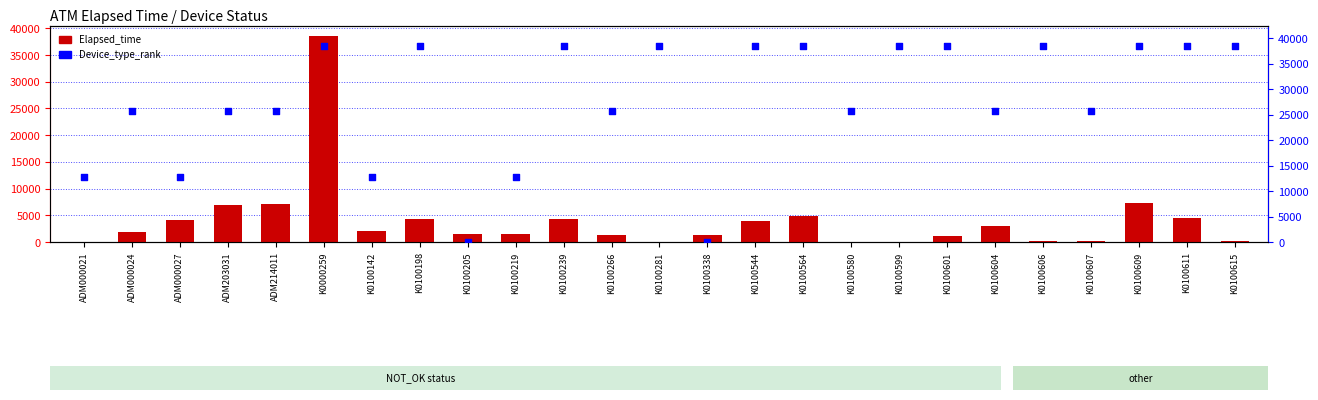

What is the total value across all series at K0100338?

1247.0